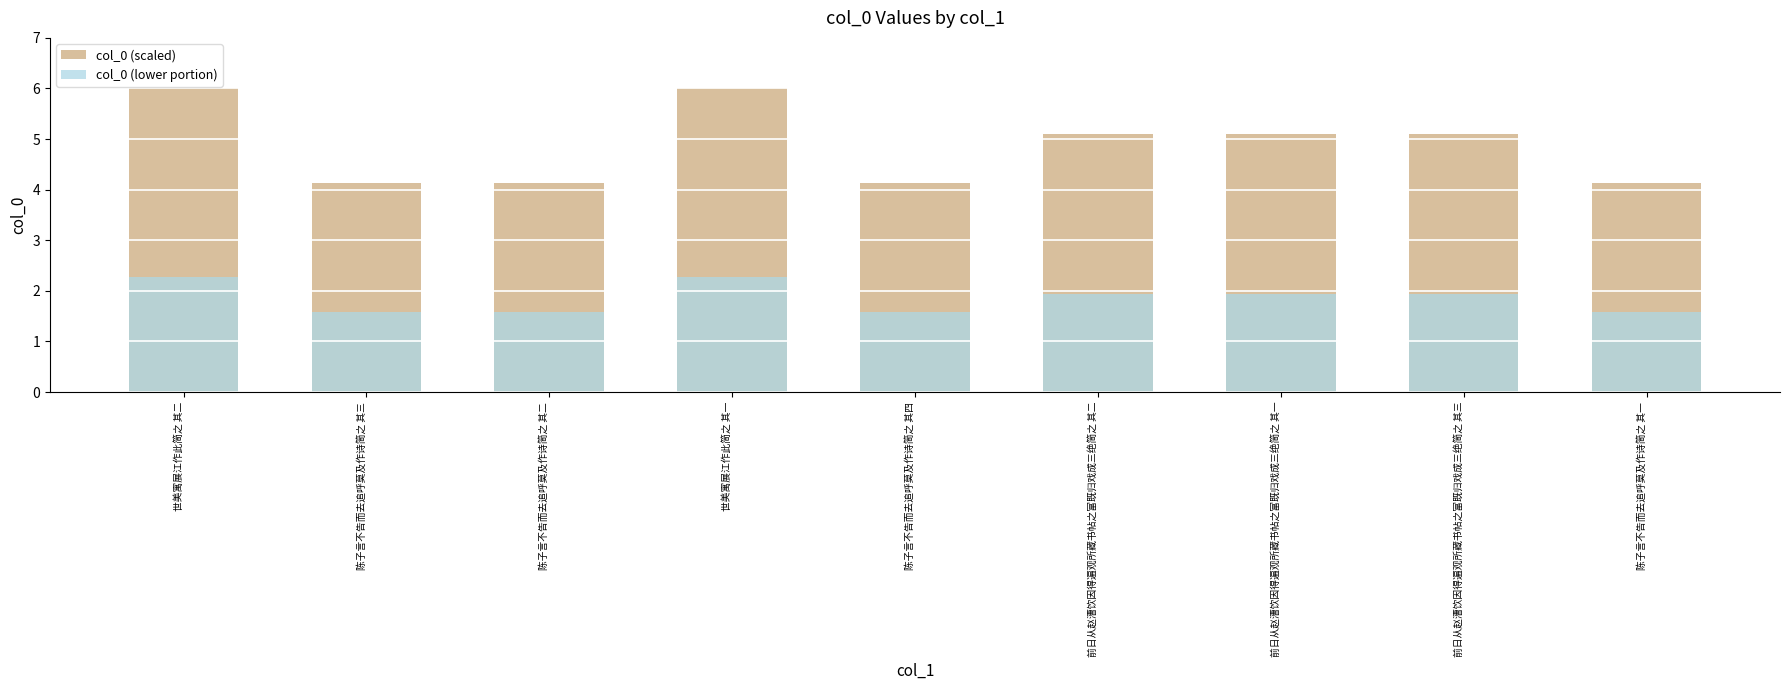

Is it true that col_0 (lower portion) equals 2.3 at 世美寓展江作此简之 其二?

True